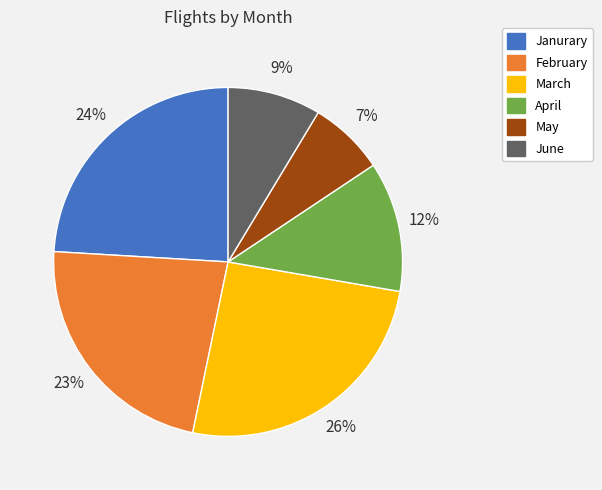

Do April and Janurary together represent more than half of the pie?

No